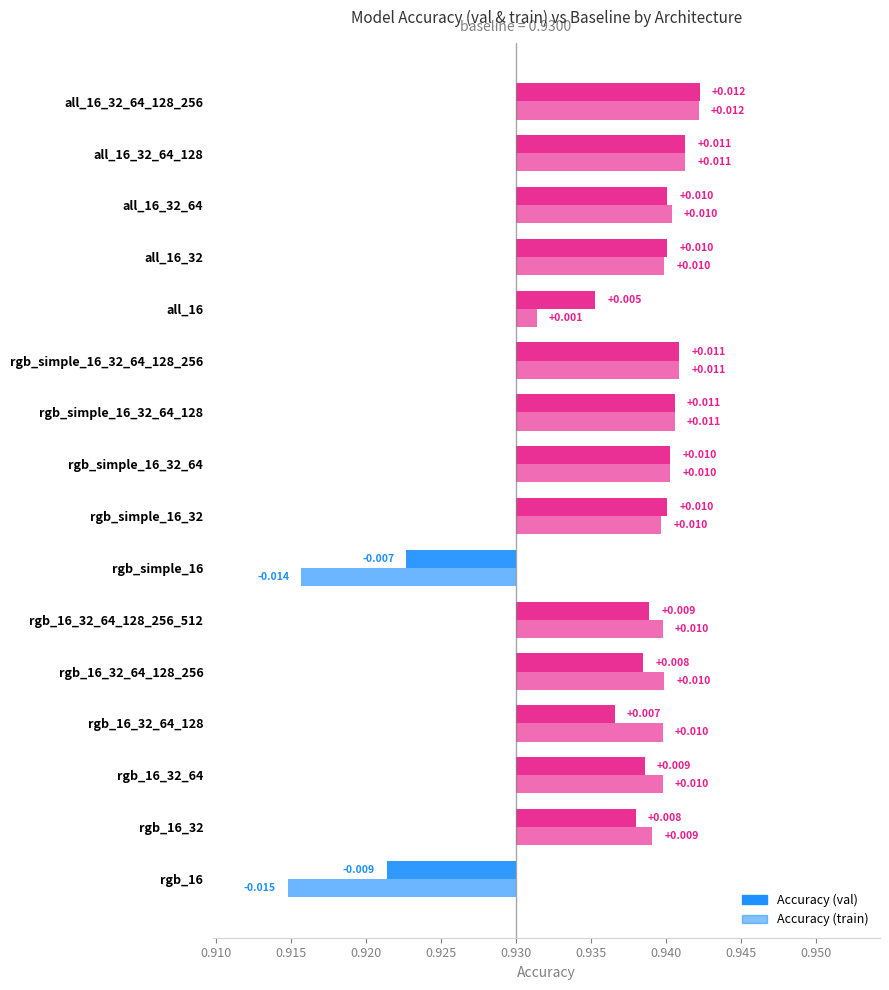

The value of Accuracy (val) at rgb_16_32_64 is 0.0. True or false?

True